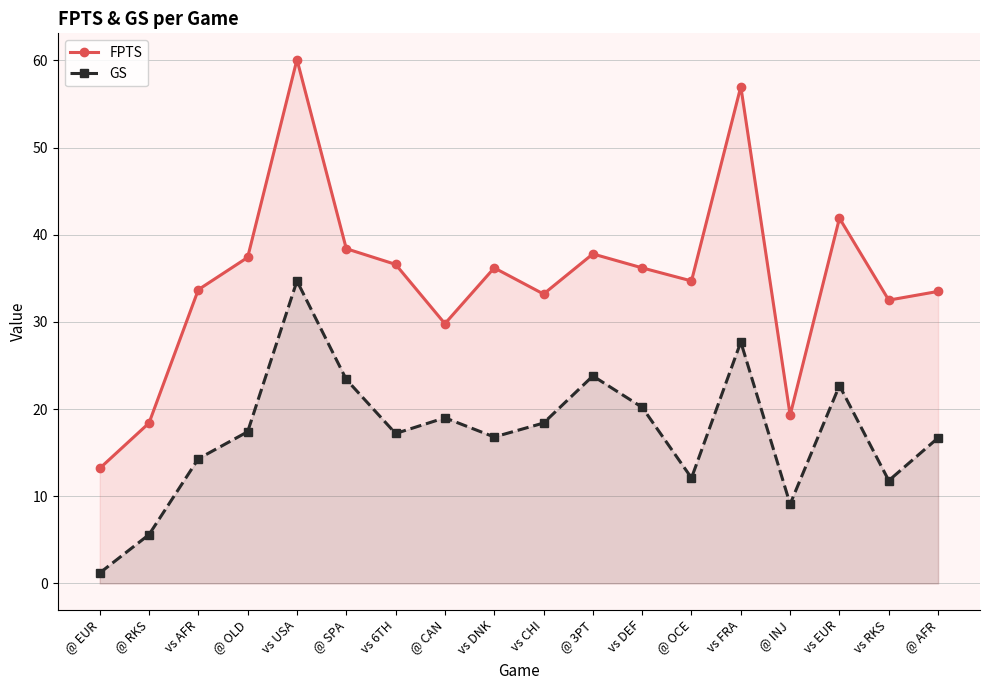

True or false: GS has a value of 0.6 at @ EUR.

False